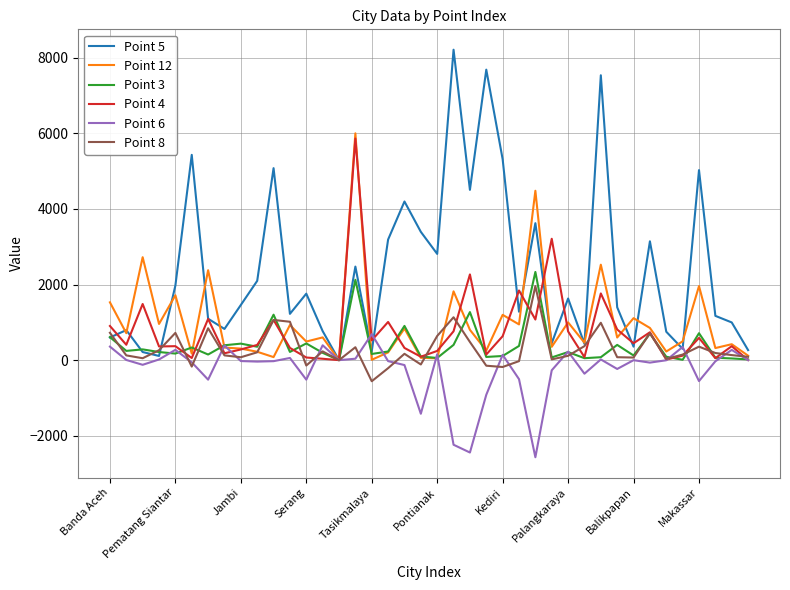

Which series has the largest total across all categories?

Point 5